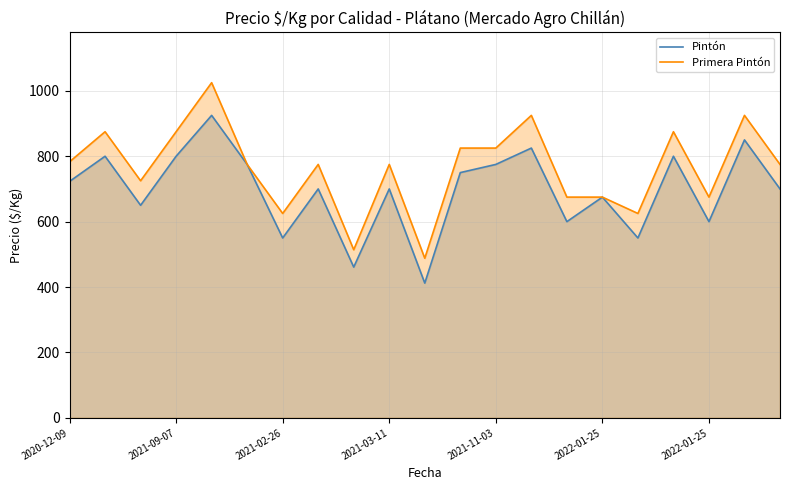

What are all the series names shown in the legend?

Pintón, Primera Pintón